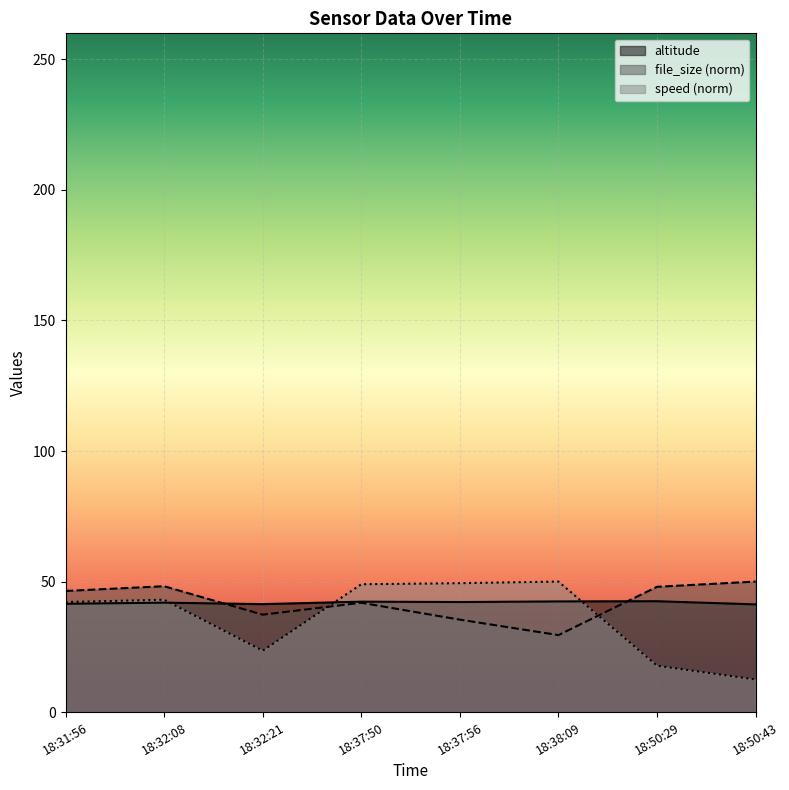

Between 18:32:08 and 18:31:56, which is larger?

18:32:08